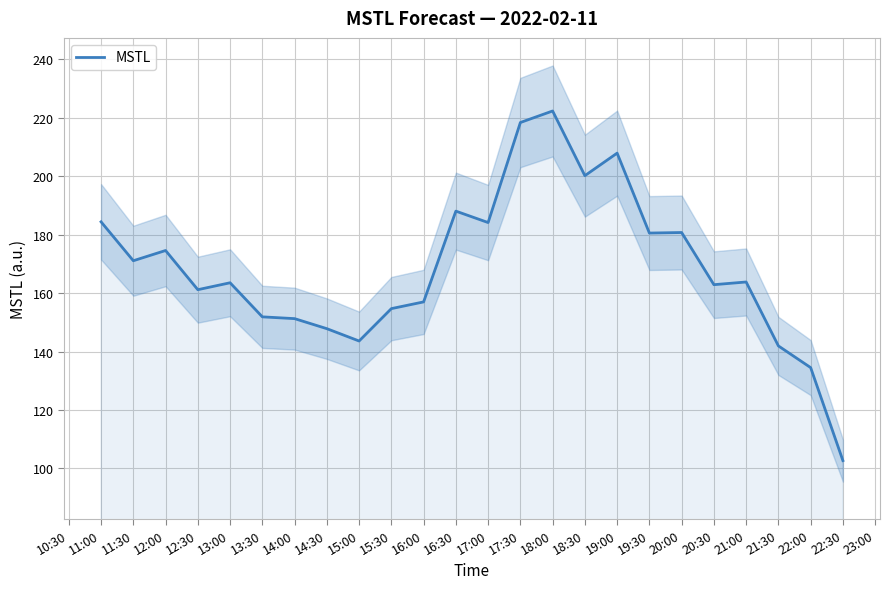

True or false: MSTL has a value of 40.1 at 17:00.

False